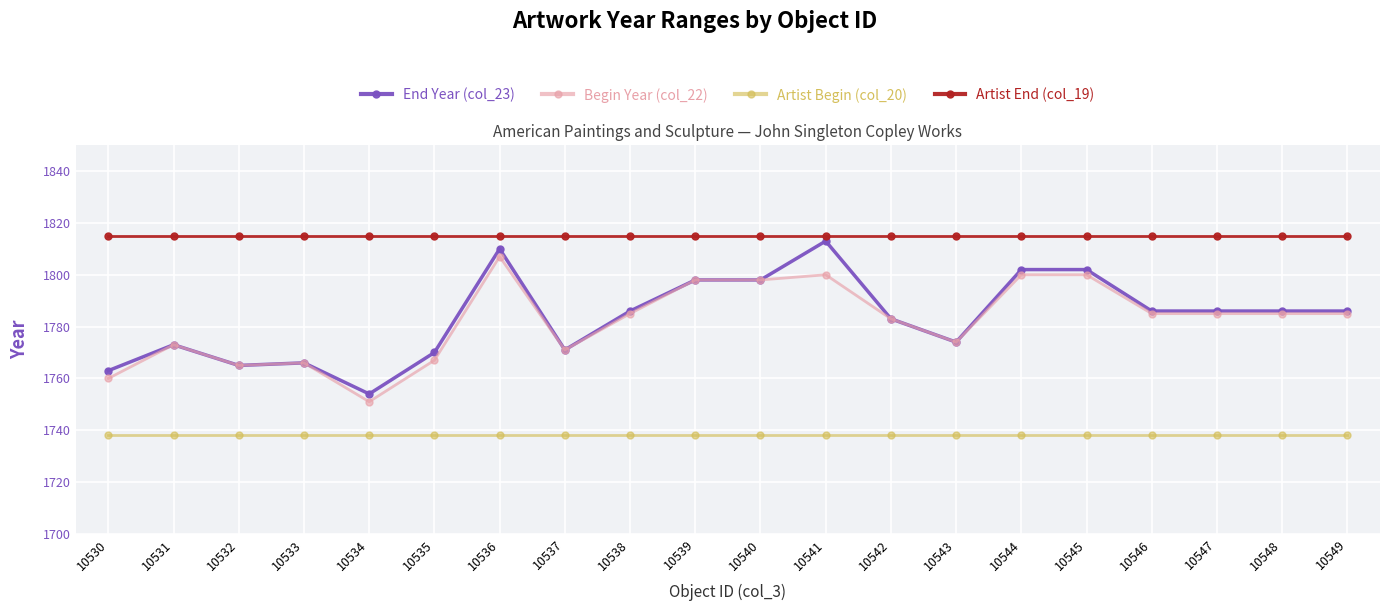

How many lines are shown in the chart?

4